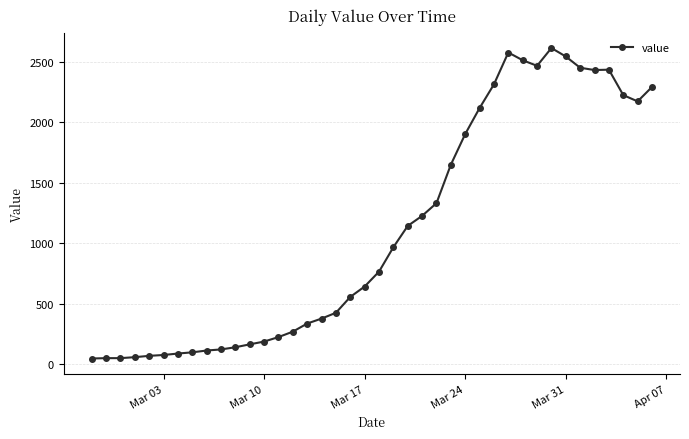

What is the difference between the maximum and minimum values?

2566